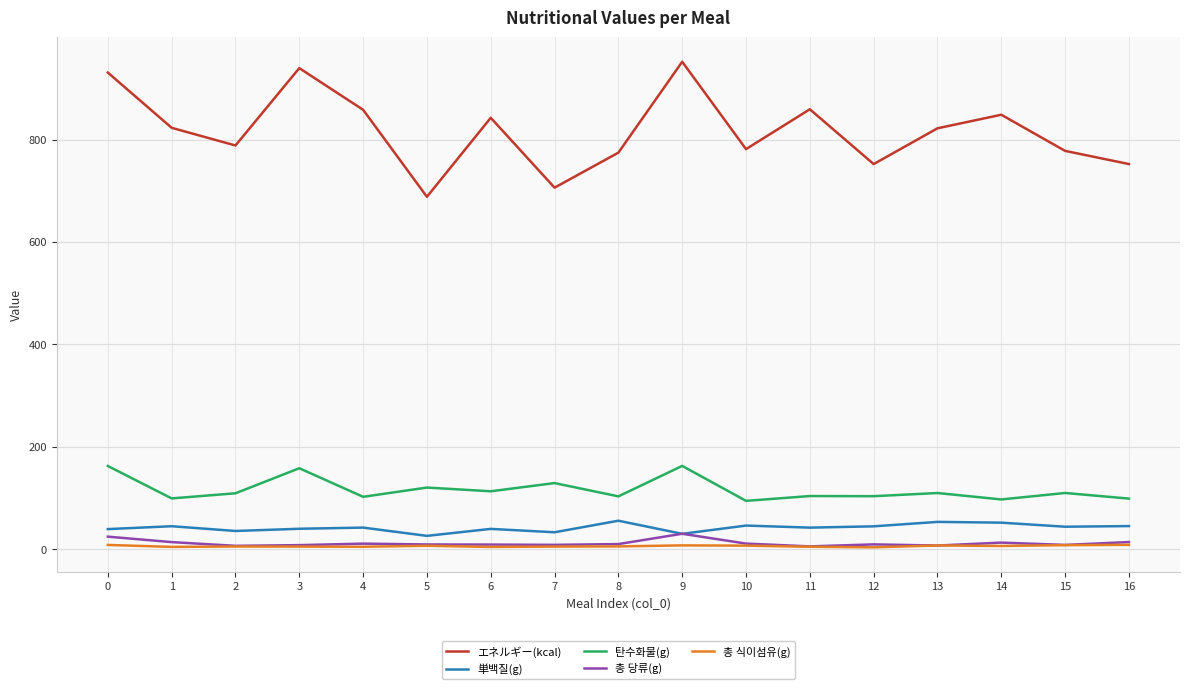

What is the maximum value for 탄수화물(g)?

162.5